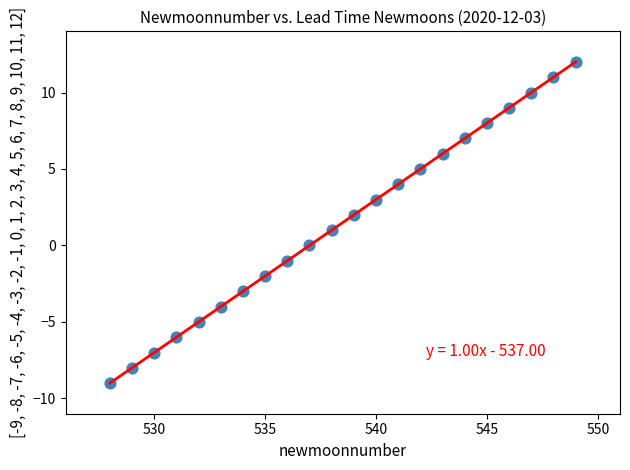

What is the range of Y values (max minus min)?

21